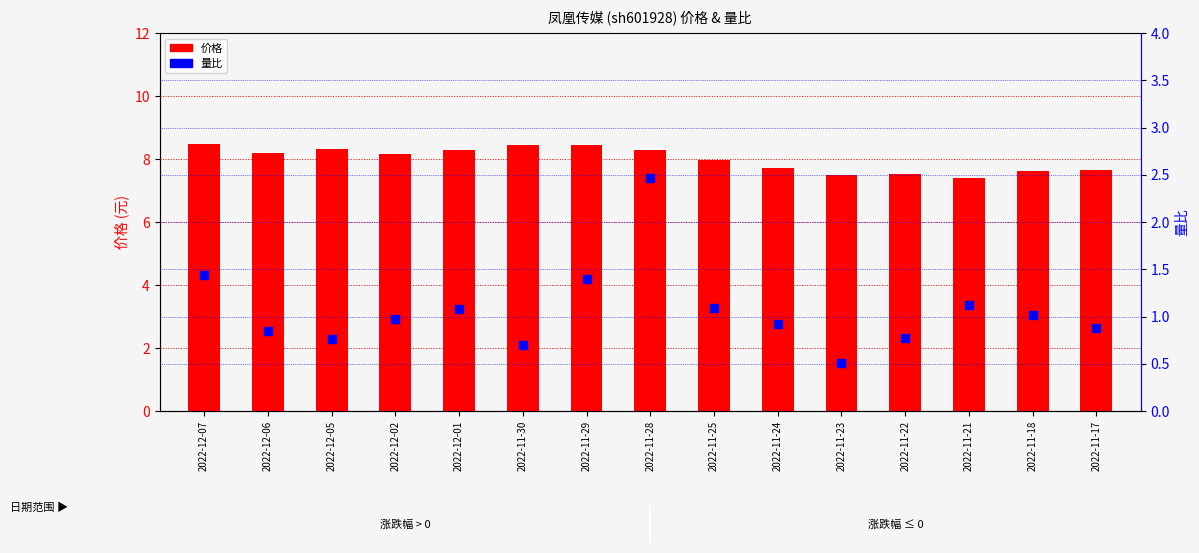

Which series contains the lowest Y value?

量比